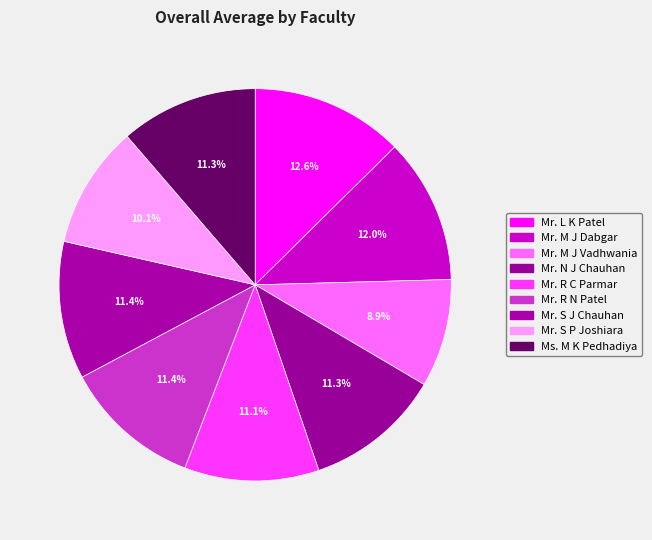

Rank the categories by value from lowest to highest.

Mr. M J Vadhwania, Mr. S P Joshiara, Mr. R C Parmar, Mr. N J Chauhan, Ms. M K Pedhadiya, Mr. S J Chauhan, Mr. R N Patel, Mr. M J Dabgar, Mr. L K Patel